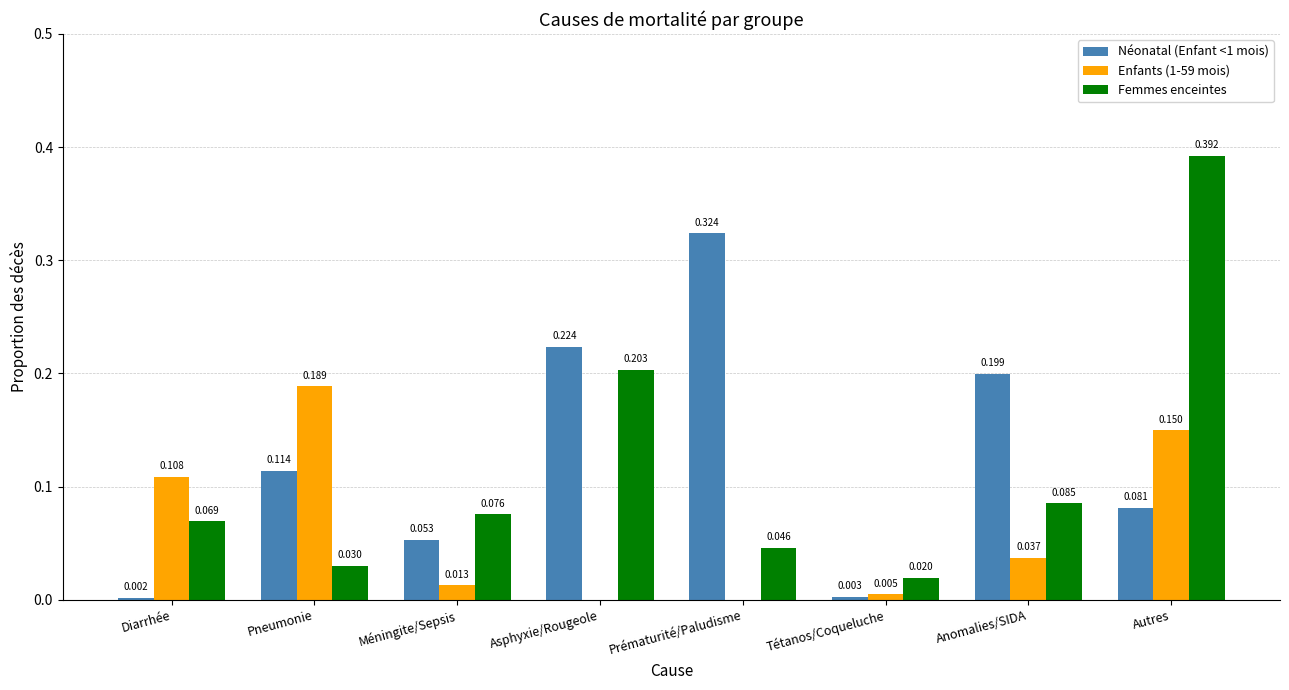

Does the chart contain stacked bars?

No